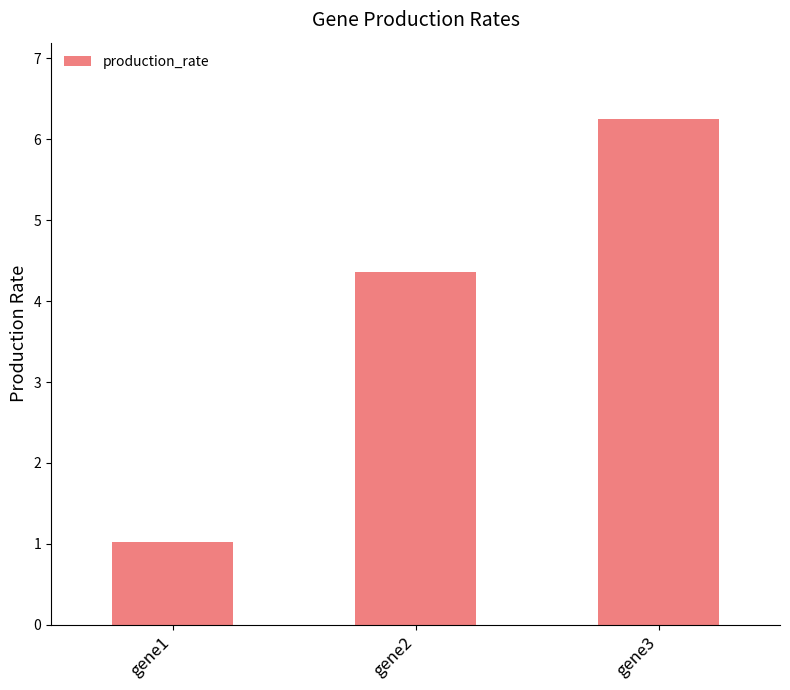

What is the value of the 3rd bar from the left?

6.3